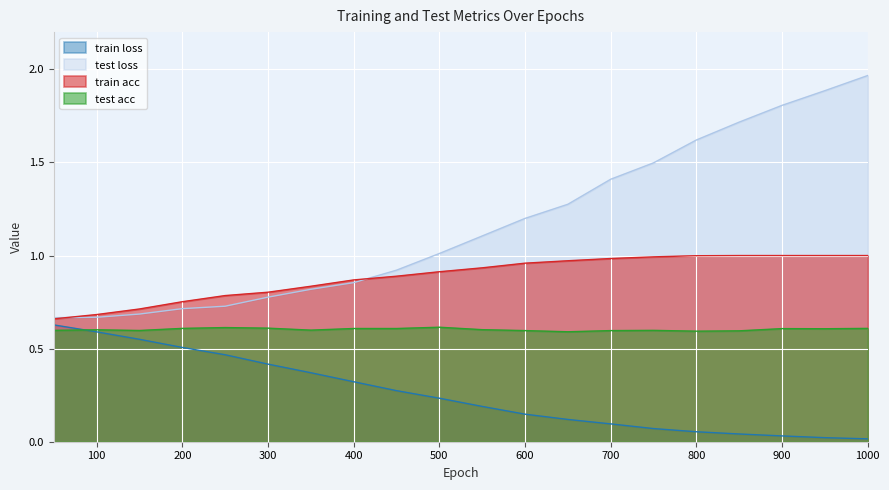

Which series has the largest total across all categories?

test loss